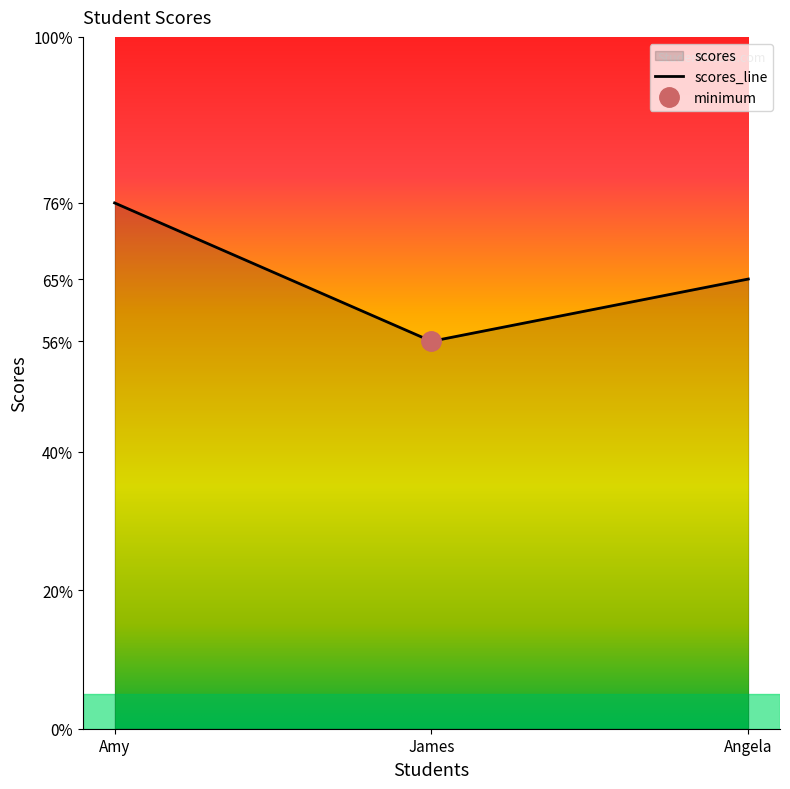

The value at Amy is 29. True or false?

False